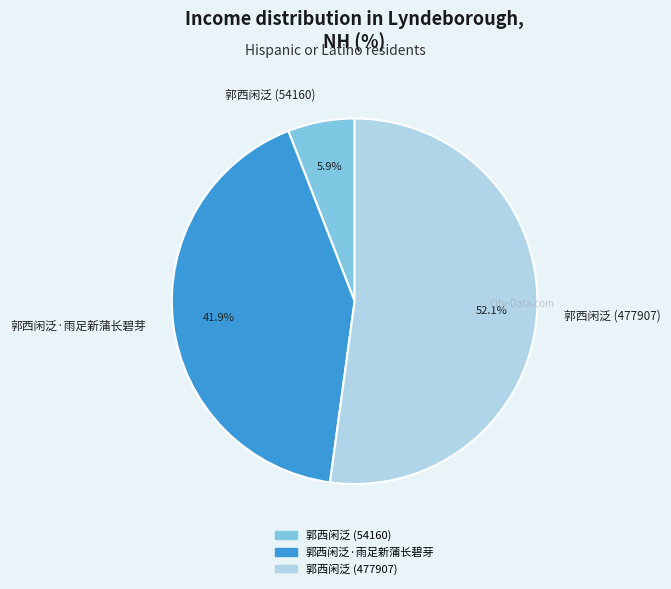

The 郭西闲泛 (477907) slice represents 40% of the pie. True or false?

False